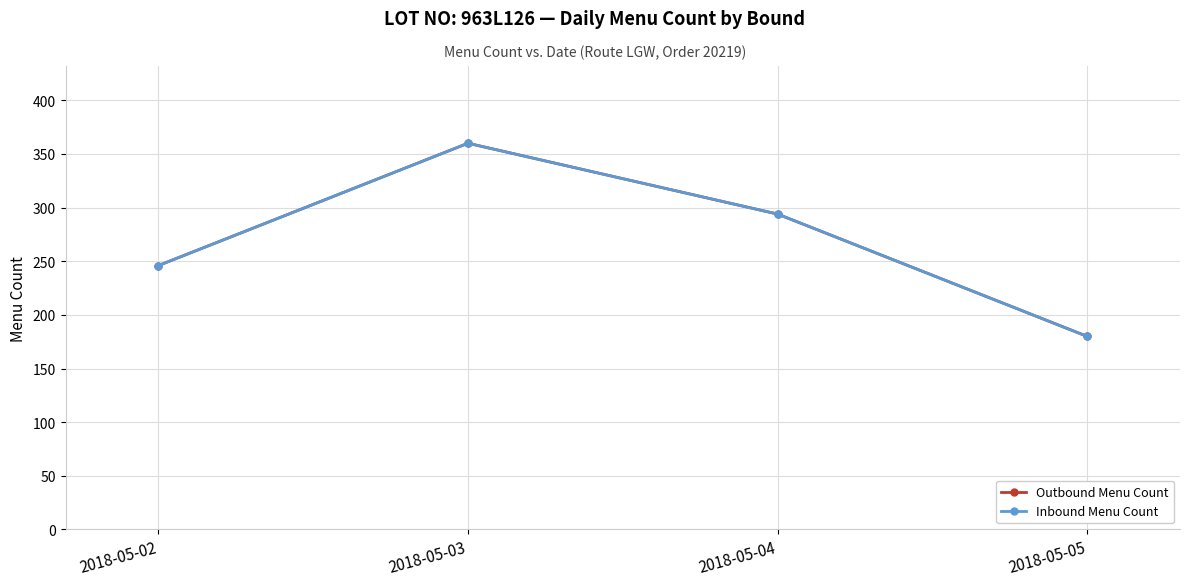

The Outbound Menu Count series shows 376 at 2018-05-02. True or false?

False